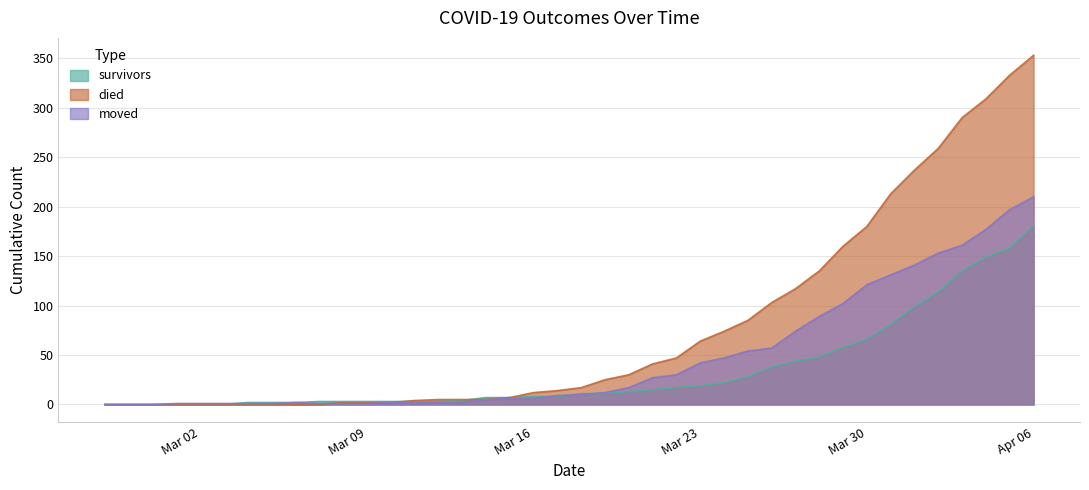

Reading left to right, what are all the values shown in this chart?

survivors: 0	0	0	0	0	0	2	2	2	3	3	3	3	3	3	4	7	7	8	8	11	11	13	15	17	19	22	28	38	44	48	58	66	81	99	114	135	149	158	181
died: 0	0	0	0	0	0	0	0	0	0	2	2	2	4	5	5	5	7	12	14	17	25	30	41	47	64	74	85	103	117	135	160	180	213	237	259	290	309	333	353
moved: 0	0	0	1	1	1	1	1	2	1	1	1	2	2	2	2	5	6	6	9	10	12	17	27	30	42	47	54	57	74	89	102	121	131	141	153	161	177	197	210